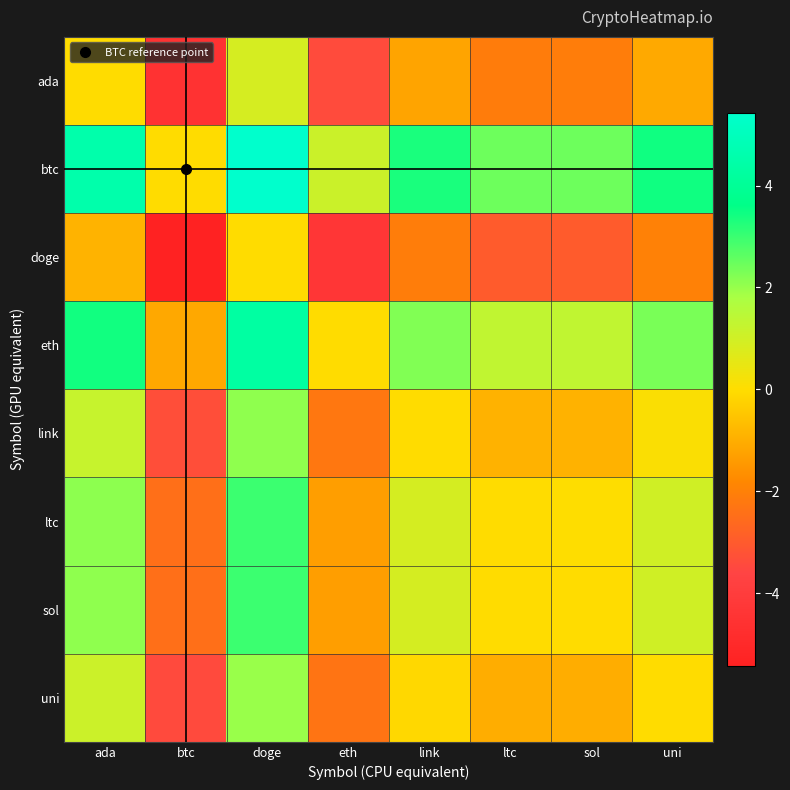

At eth, list the series in order from smallest to largest.

doge, ada, uni, link, sol, ltc, eth, btc